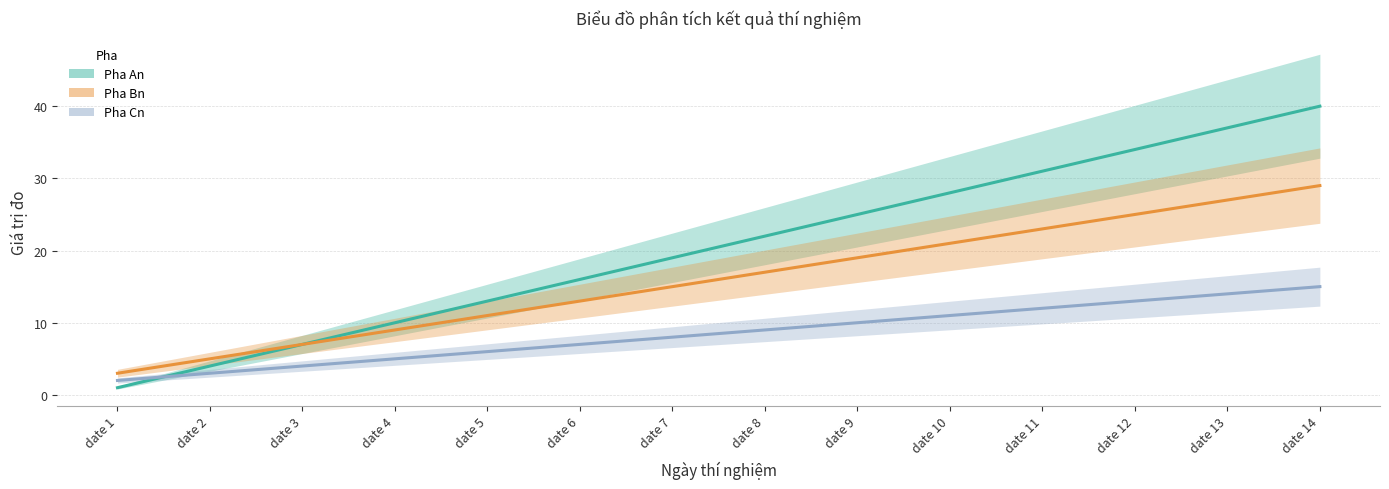

List the series in order of their overall mean, lowest first.

Pha Cn, Pha Bn, Pha An